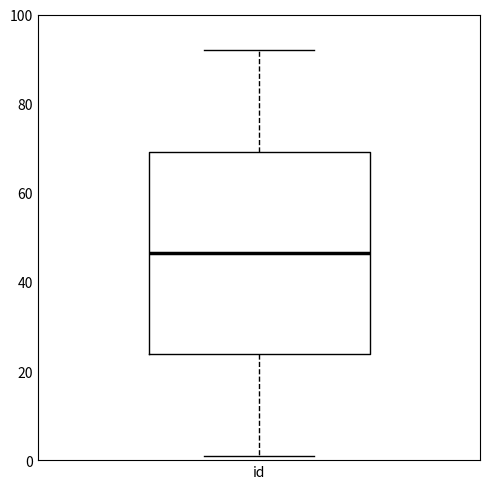

Where is the upper edge of the box for id on the y-axis? The values are not printed on the chart, so give them approximately, as read against the axis.

70